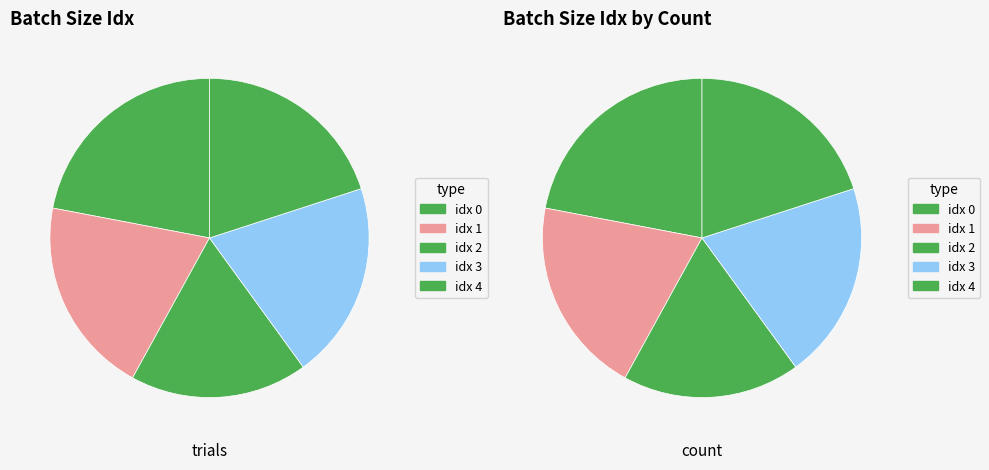

Which category has the smallest portion of the pie?

batch_size_idx_2